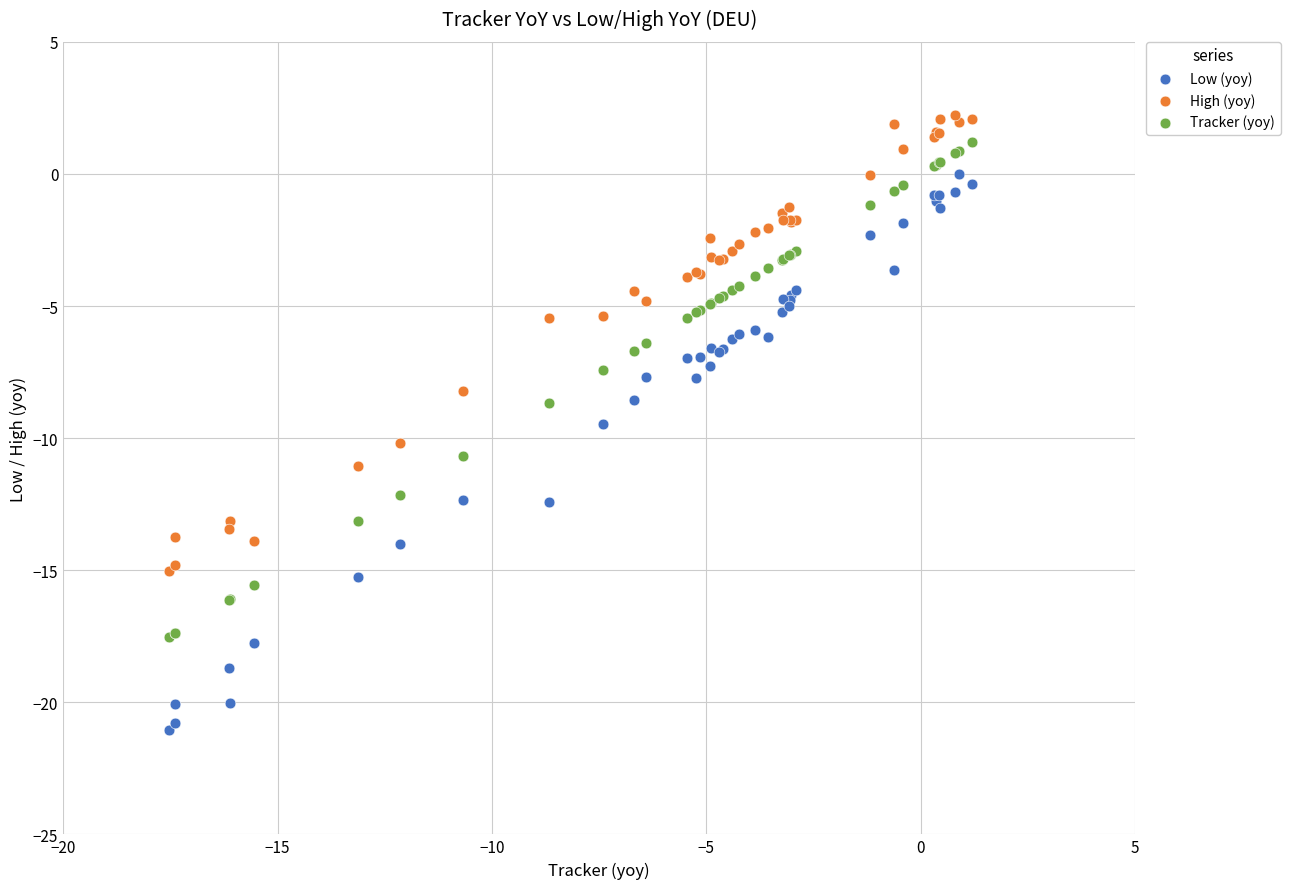

Which series contains the highest Y value?

High (yoy)